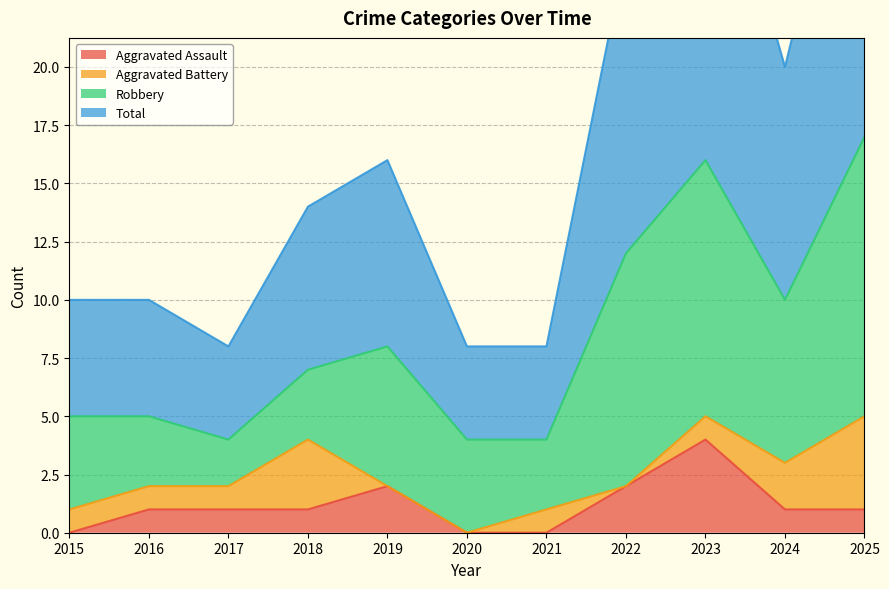

The value of Total at 2018 is 20. True or false?

False